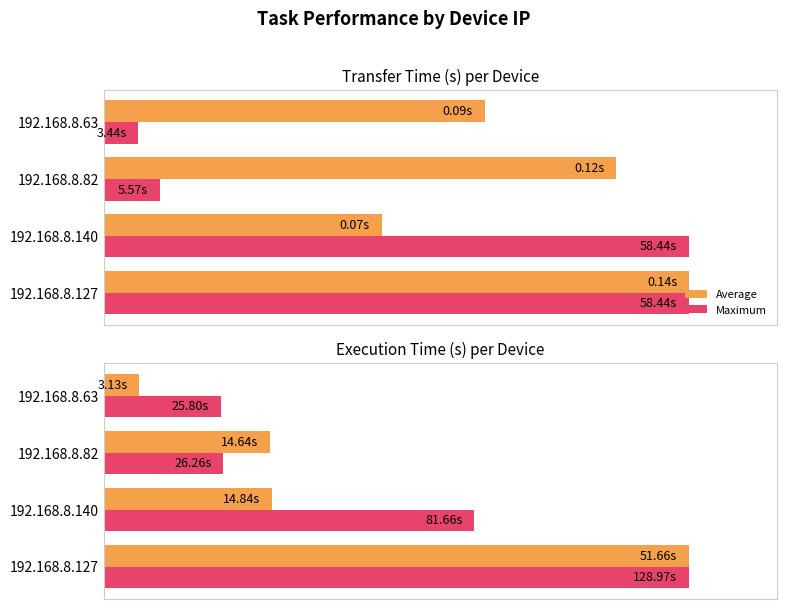

Rank the series by their average value, from highest to lowest.

Maximum, Average